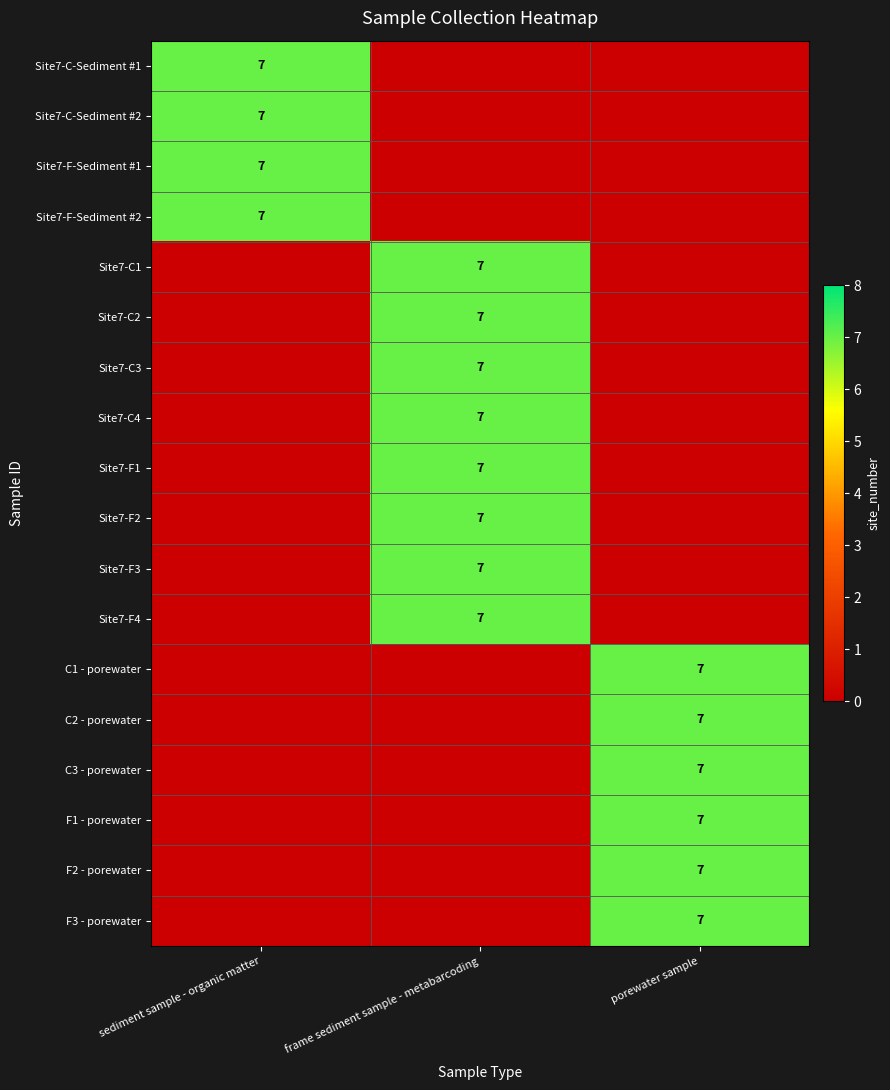

True or false: F1 - porewater has a value of 12 at porewater sample.

False